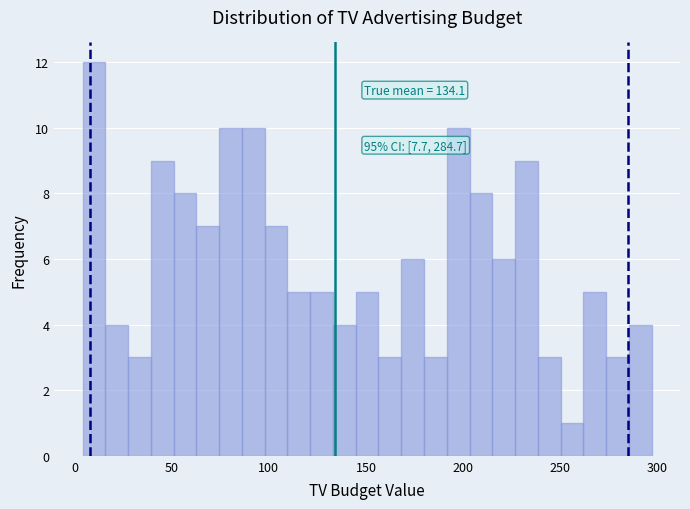

Around what value on the x-axis is the tallest bar? Give the approximate position of its centre, as read against the axis.

10